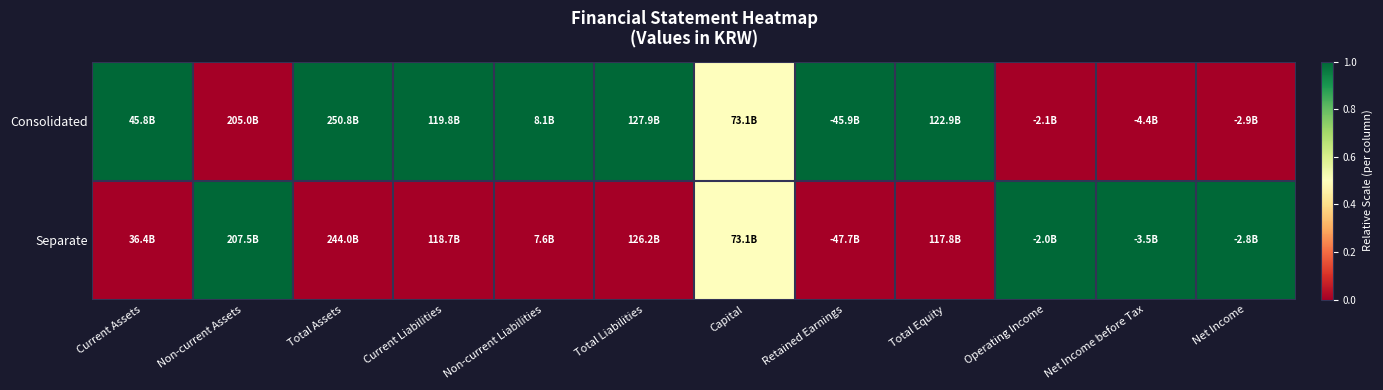

Reading right to left, extract all data points from this chart.

Consolidated: Net Income=0.0	Net Income before Tax=0.0	Operating Income=0.0	Total Equity=1.0	Retained Earnings=1.0	Capital=0.5	Total Liabilities=1.0	Non-current Liabilities=1.0	Current Liabilities=1.0	Total Assets=1.0	Non-current Assets=0.0	Current Assets=1.0
Separate: Net Income=1.0	Net Income before Tax=1.0	Operating Income=1.0	Total Equity=0.0	Retained Earnings=0.0	Capital=0.5	Total Liabilities=0.0	Non-current Liabilities=0.0	Current Liabilities=0.0	Total Assets=0.0	Non-current Assets=1.0	Current Assets=0.0